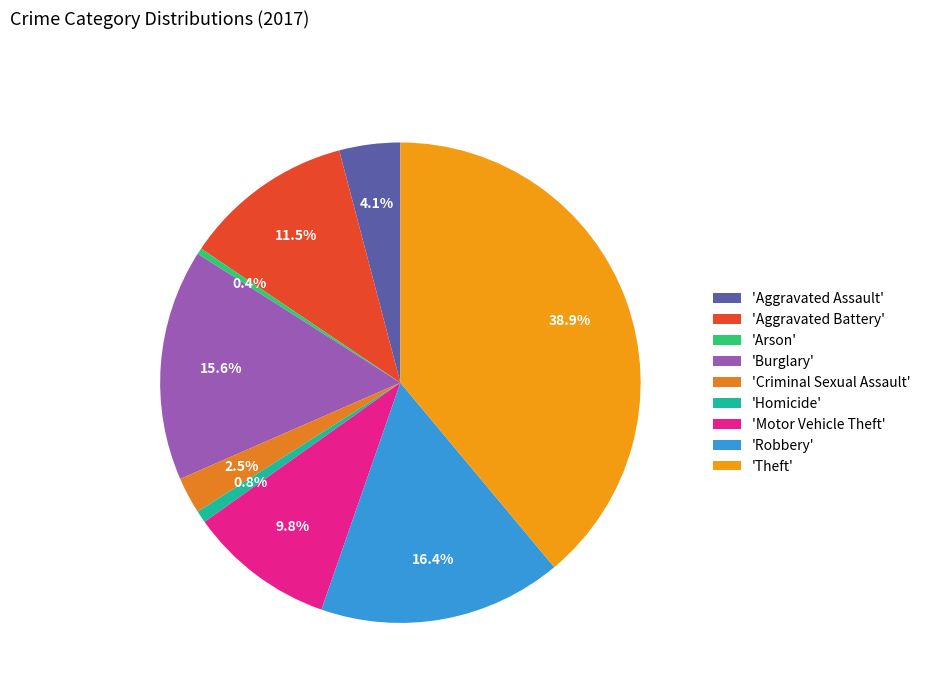

How many slices are in this pie chart?

9